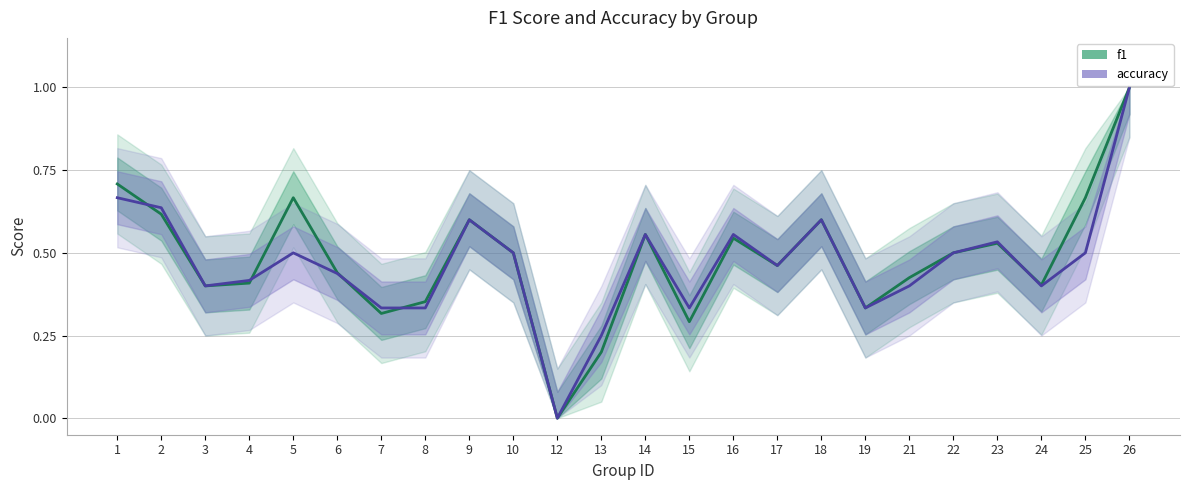

Does the chart display data point markers on the line(s)?

No